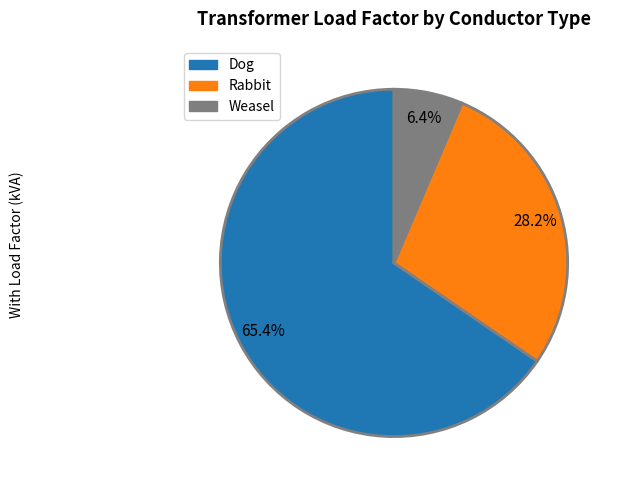

Rank the categories by value from lowest to highest.

Weasel, Rabbit, Dog